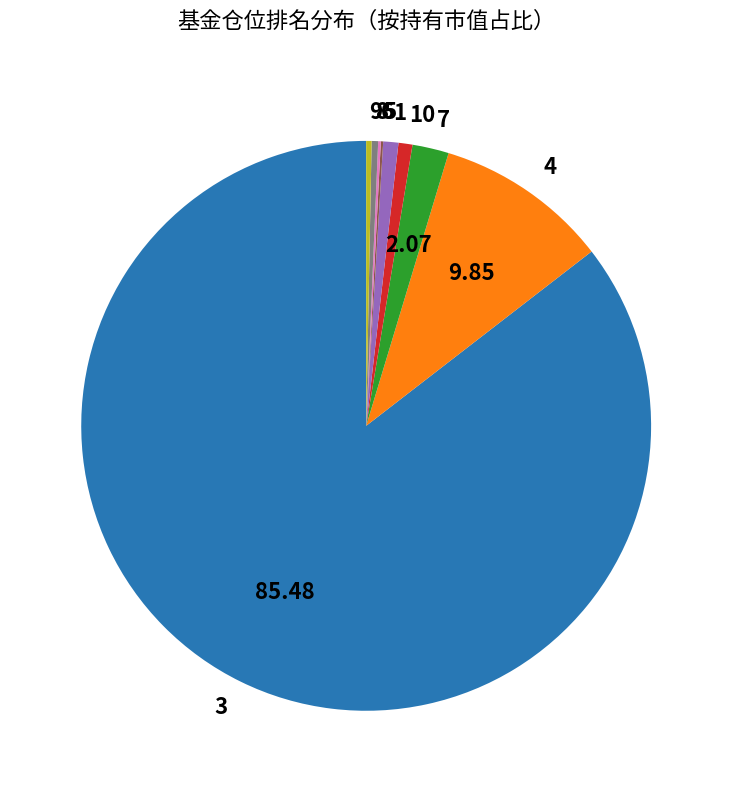

Is there a majority slice in this chart?

Yes